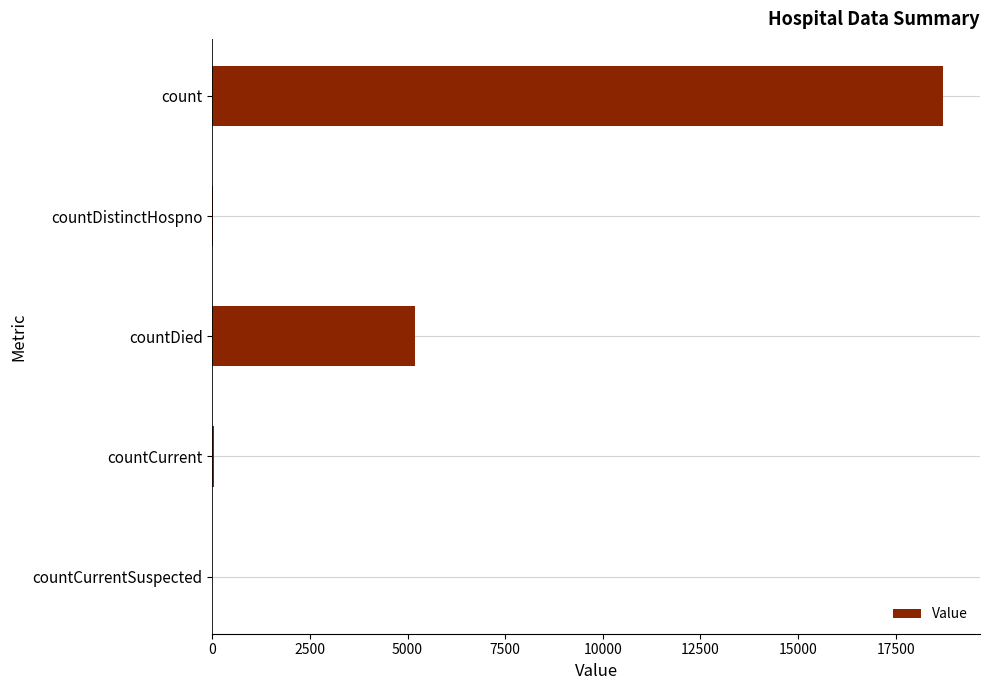

Between countDistinctHospno and count, which is larger?

count